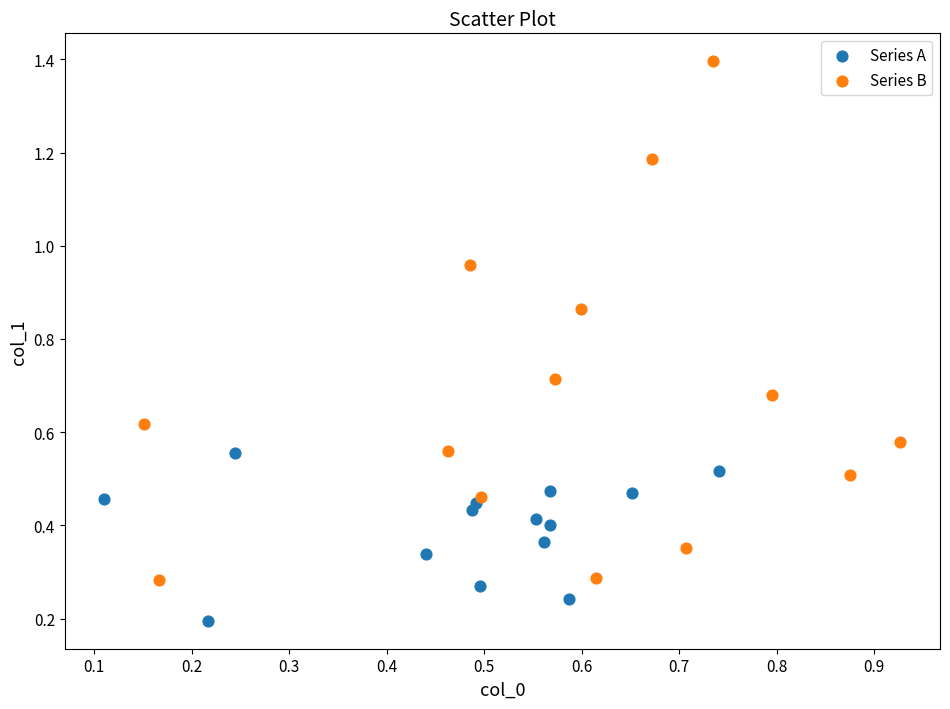

Which series has the largest Y range (max minus min)?

Series B